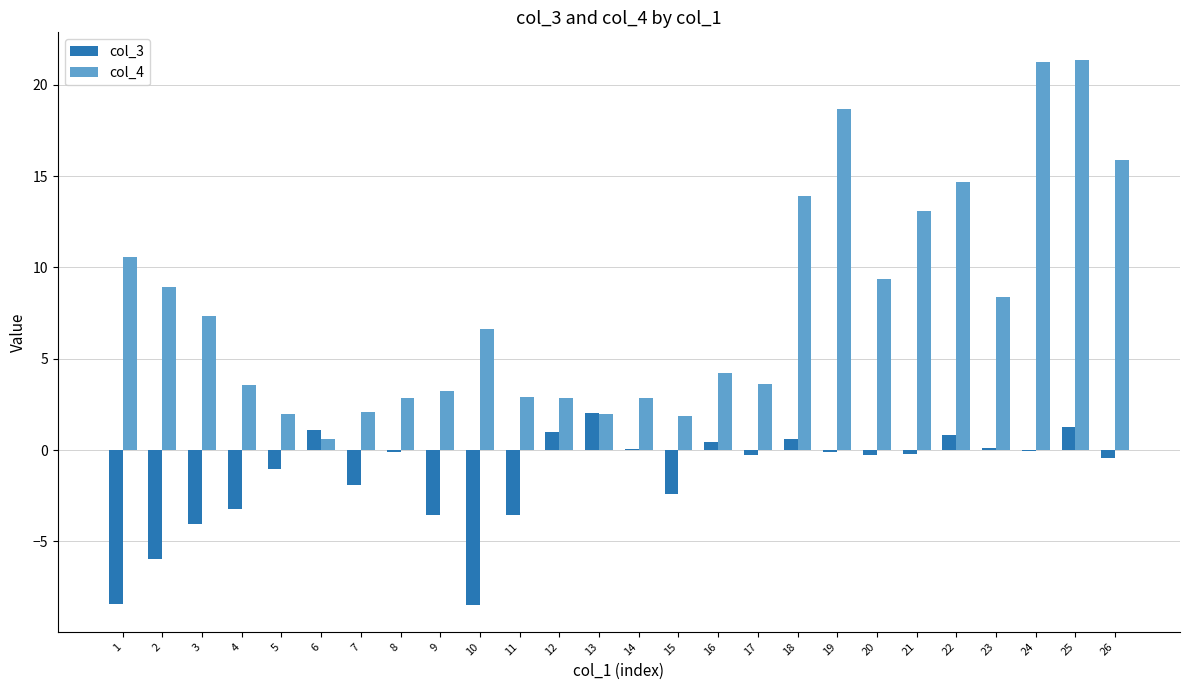

Which series has the largest total across all categories?

col_4